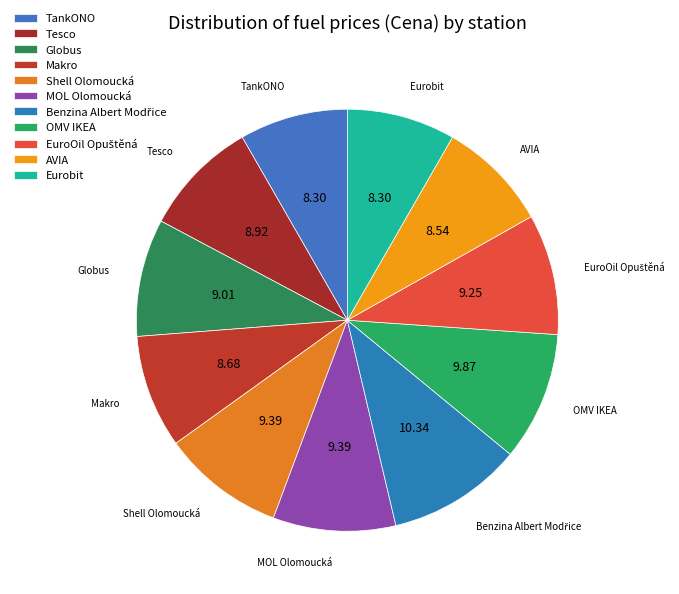

Do Shell Olomoucká and OMV IKEA together represent more than half of the pie?

No